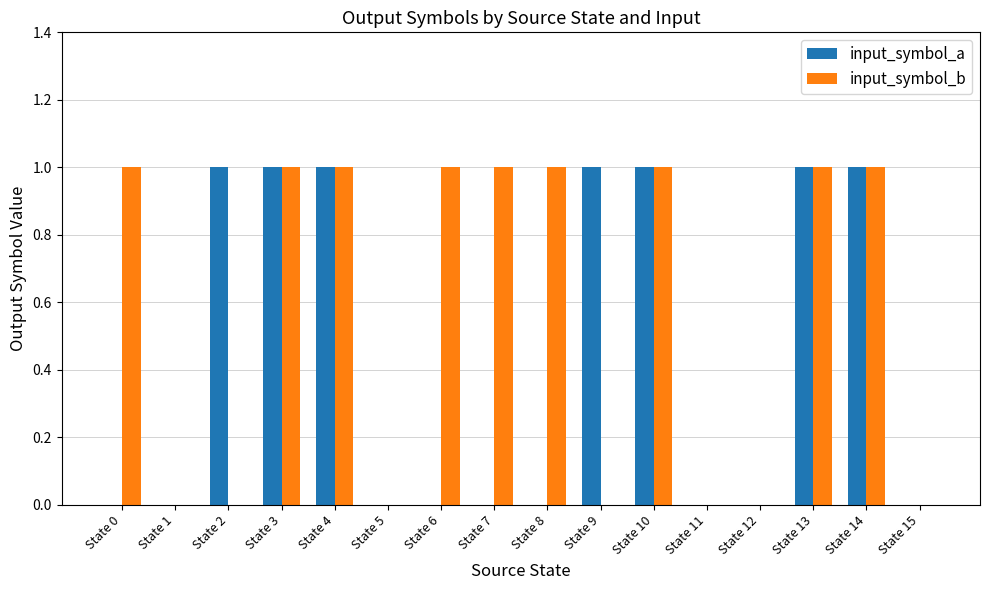

Which series has the largest total across all categories?

input_symbol_b